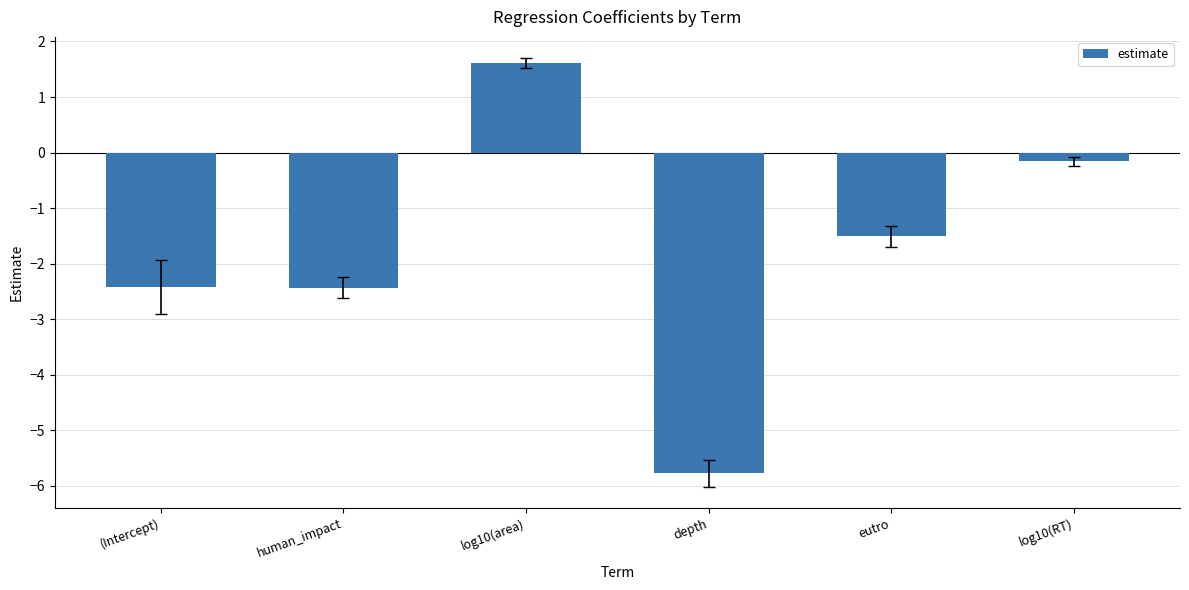

What value does the data have at depth?

-5.8